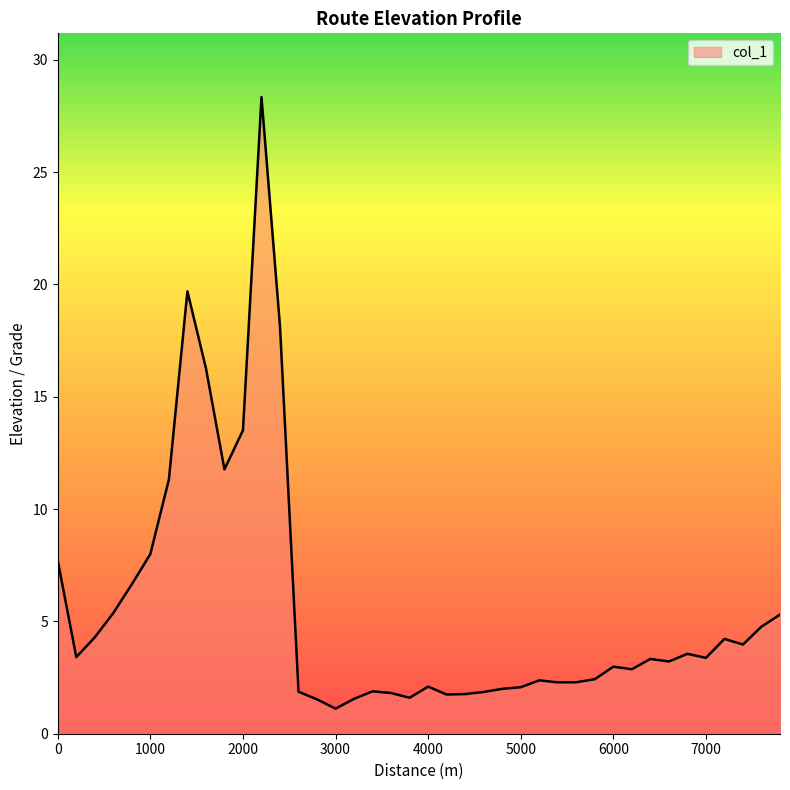

What is the minimum value shown in the chart?

1.1